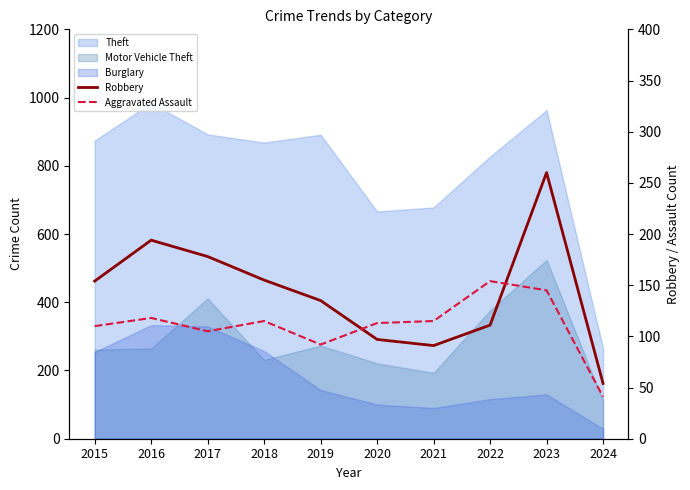

What is the value of the Aggravated Assault point at the 6th from the left?

113